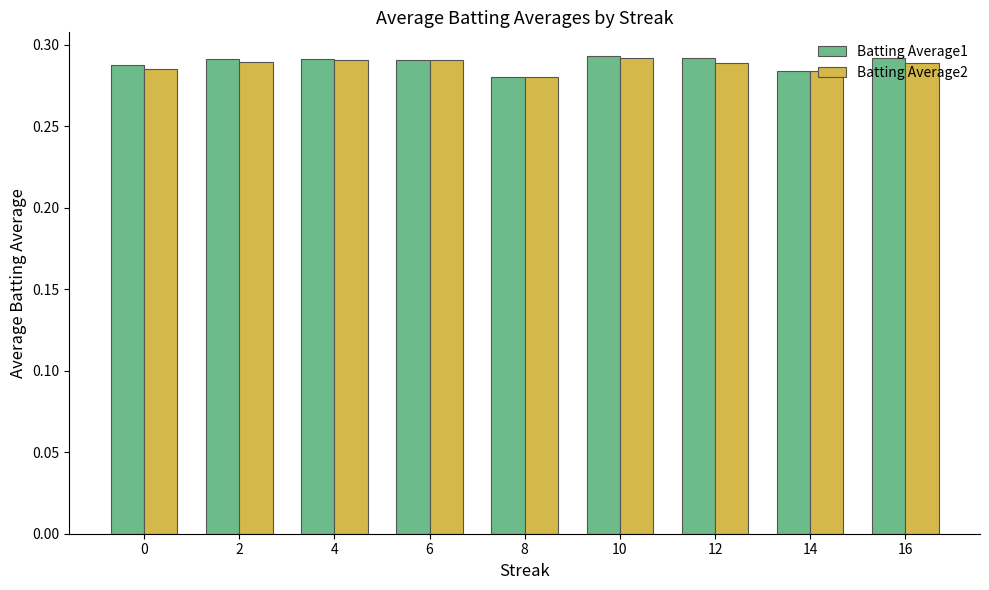

Which series has the widest spread of values?

Batting Average1